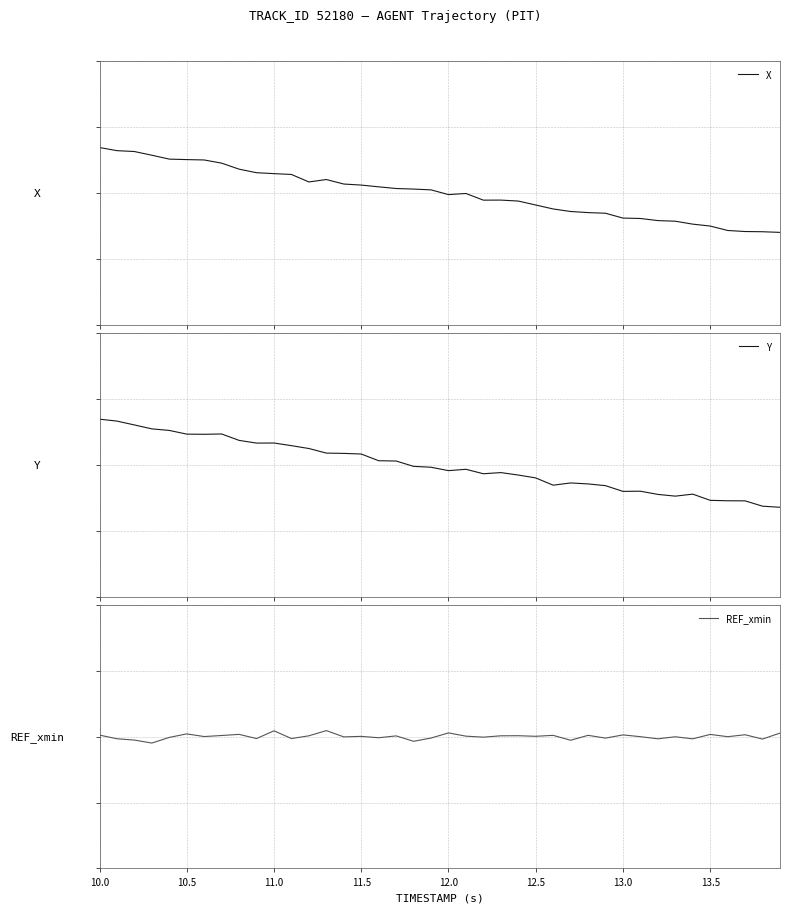

Reading right to left, transcribe all the data shown in this chart.

X: -0.2	-0.2	-0.2	-0.2	-0.2	-0.1	-0.1	-0.1	-0.1	-0.1	-0.1	-0.1	-0.1	-0.1	-0.1	-0.0	-0.0	-0.0	-0.0	-0.0	0.0	0.0	0.0	0.0	0.0	0.0	0.1	0.0	0.1	0.1	0.1	0.1	0.1	0.1	0.2	0.2	0.2	0.2	0.2	0.2
Y: -0.2	-0.2	-0.2	-0.2	-0.2	-0.1	-0.1	-0.1	-0.1	-0.1	-0.1	-0.1	-0.1	-0.1	-0.1	-0.0	-0.0	-0.0	-0.0	-0.0	-0.0	-0.0	0.0	0.0	0.0	0.1	0.1	0.1	0.1	0.1	0.1	0.1	0.1	0.1	0.1	0.2	0.2	0.2	0.2	0.2
REF_xmin: 0.0	-0.0	0.0	-0.0	0.0	-0.0	-0.0	-0.0	-0.0	0.0	-0.0	0.0	-0.0	0.0	0.0	0.0	0.0	-0.0	0.0	0.0	-0.0	-0.0	0.0	-0.0	0.0	-0.0	0.0	0.0	-0.0	0.0	-0.0	0.0	0.0	0.0	0.0	-0.0	-0.0	-0.0	-0.0	0.0